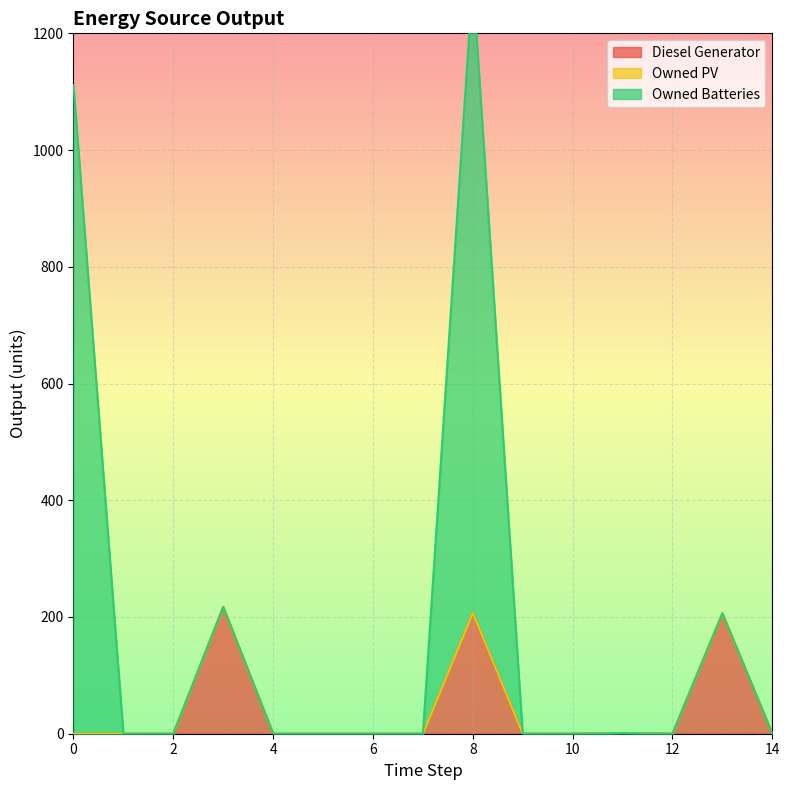

In Owned Batteries, how many points are lower than both neighbors (excluding endpoints)?

1